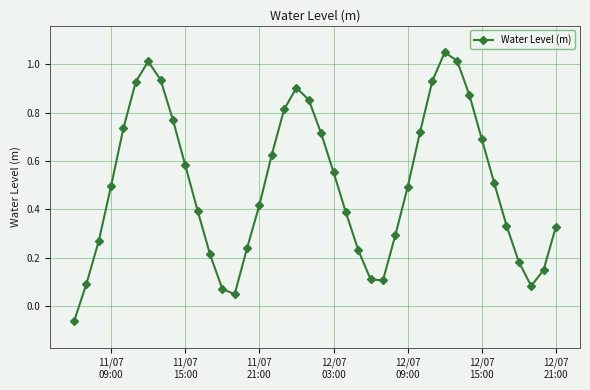

What is the sum of all values?

20.1